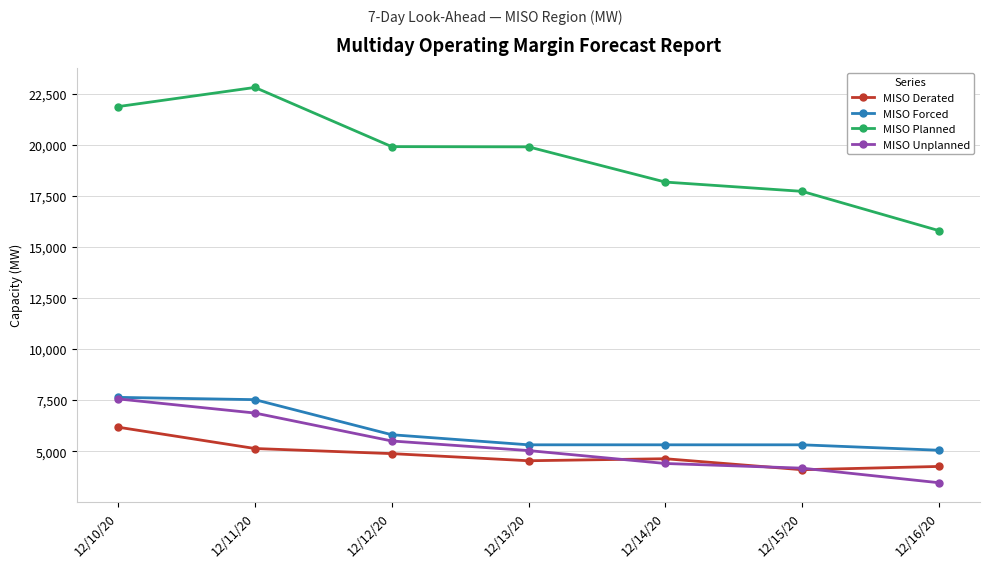

What is the label of the 5th point from the right?

12/12/20